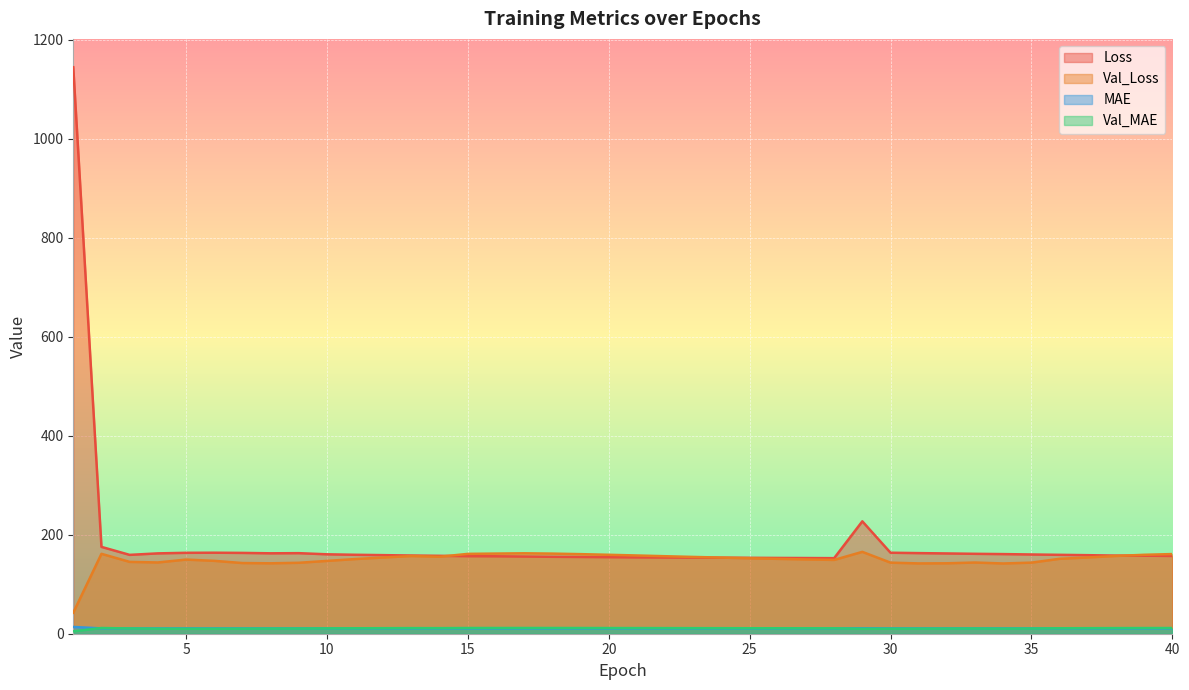

Rank the categories by Val_MAE value from lowest to highest.

1, 29, 5, 6, 4, 30, 7, 31, 34, 8, 32, 9, 35, 33, 3, 10, 28, 27, 11, 26, 36, 25, 24, 12, 37, 23, 14, 22, 13, 38, 21, 39, 20, 19, 40, 15, 2, 18, 16, 17